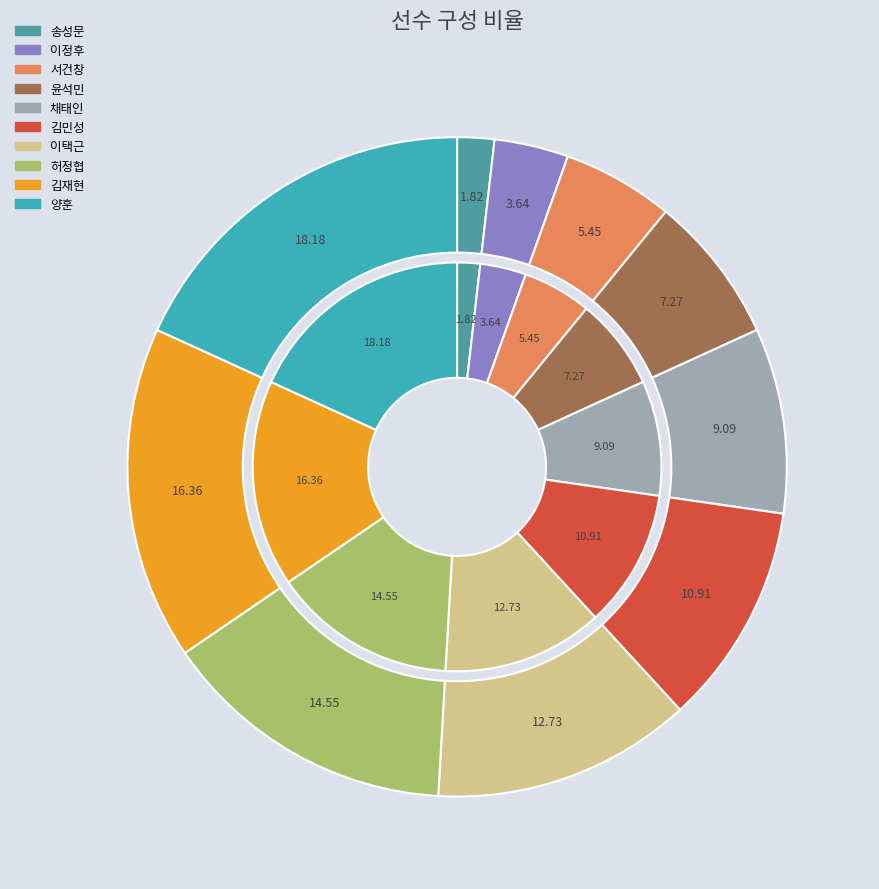

The 5 slice represents 11% of the pie. True or false?

True